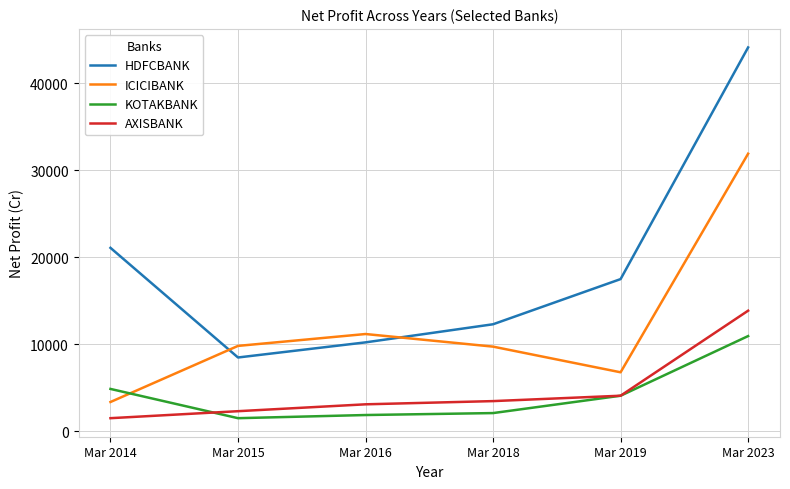

List the series in order of their peak value, lowest first.

KOTAKBANK, AXISBANK, ICICIBANK, HDFCBANK